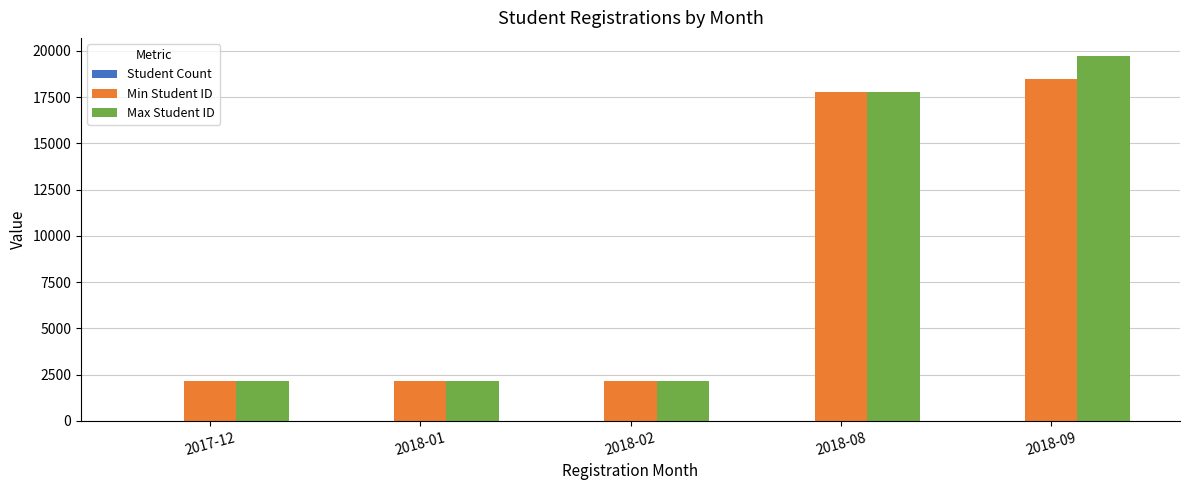

True or false: Max Student ID has a value of 875 at 2018-01.

False